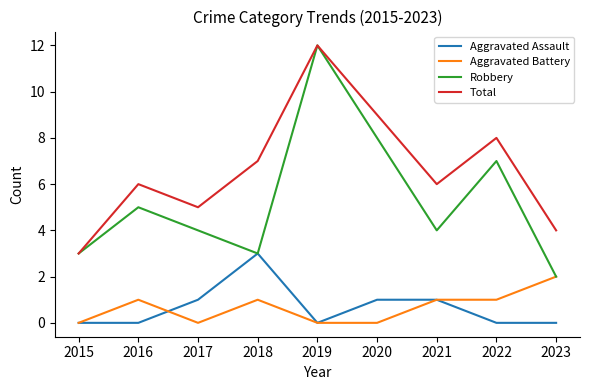

What is the highest value of the Robbery series?

12